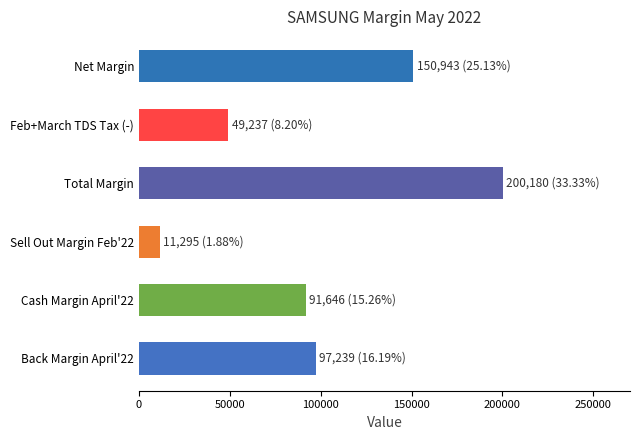

List the labels in order of value, smallest first.

Sell Out Margin Feb'22, Feb+March TDS Tax (-), Cash Margin April'22, Back Margin April'22, Net Margin, Total Margin